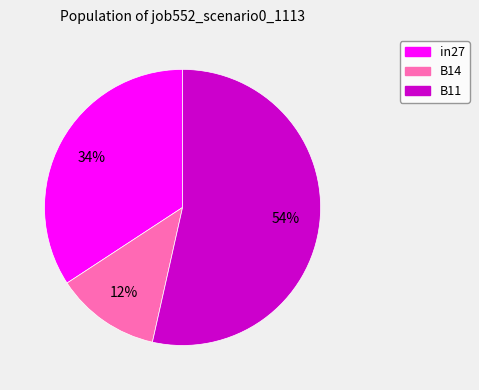

What is the smallest slice in the pie chart?

B14